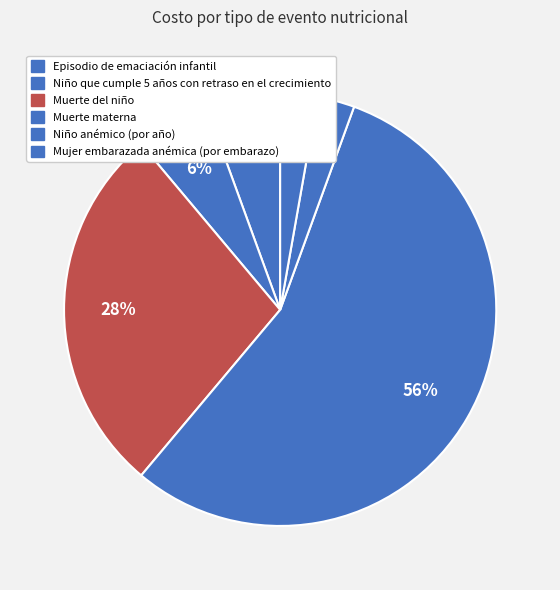

How many segments does this pie chart have?

6